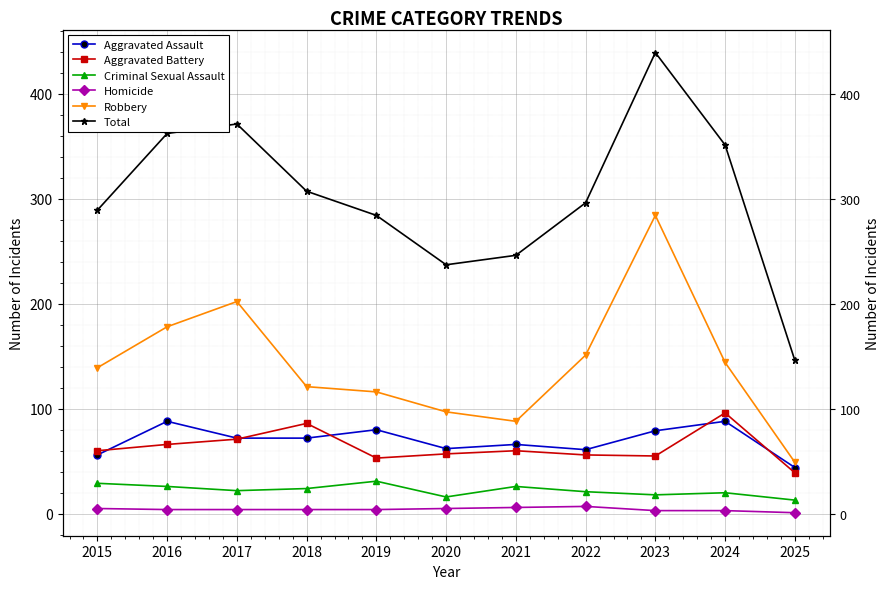

True or false: Robbery and Homicide cross at least once.

False